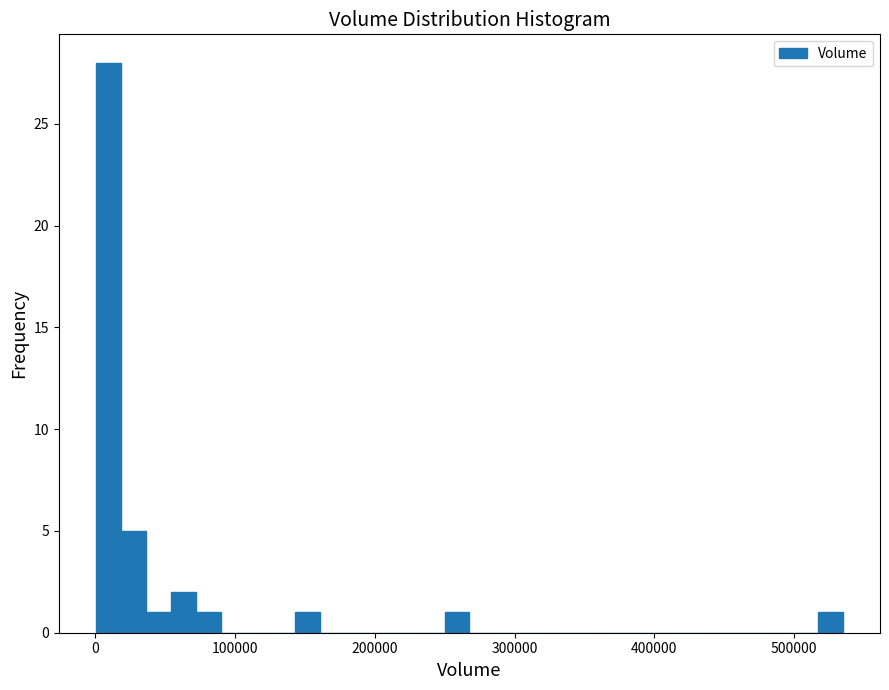

Read against the x-axis, roughly where is the centre of the tallest bar?

10000